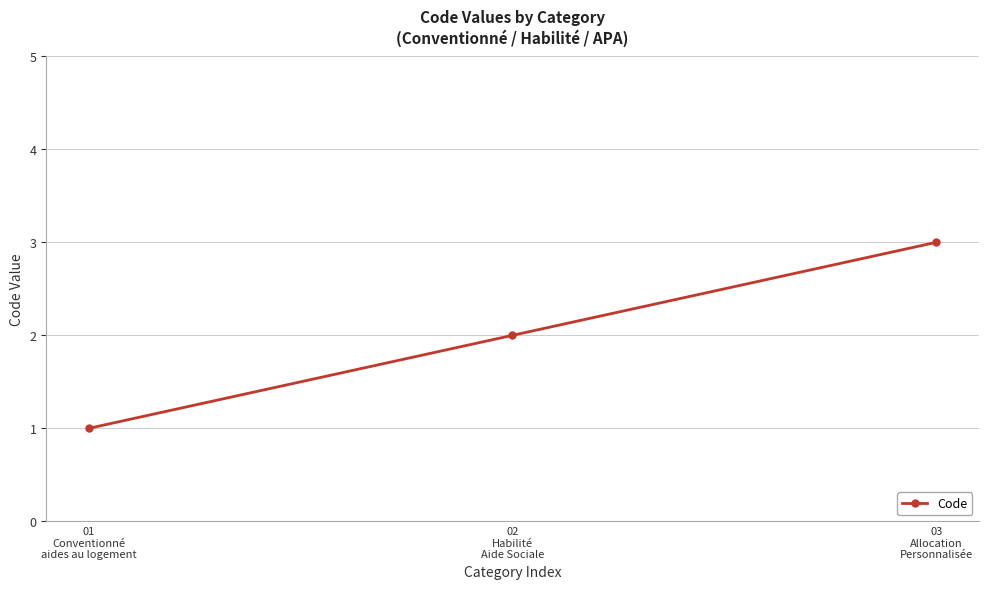

True or false: the data shows 3 at 03
Allocation
Personnalisée.

True